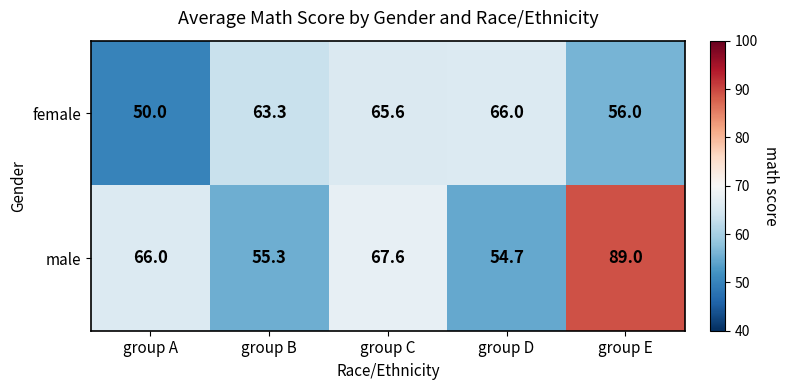

Reading right to left, list all the values displayed in this chart.

female: group E=56.0	group D=66.0	group C=65.6	group B=63.3	group A=50.0
male: group E=89.0	group D=54.7	group C=67.6	group B=55.3	group A=66.0